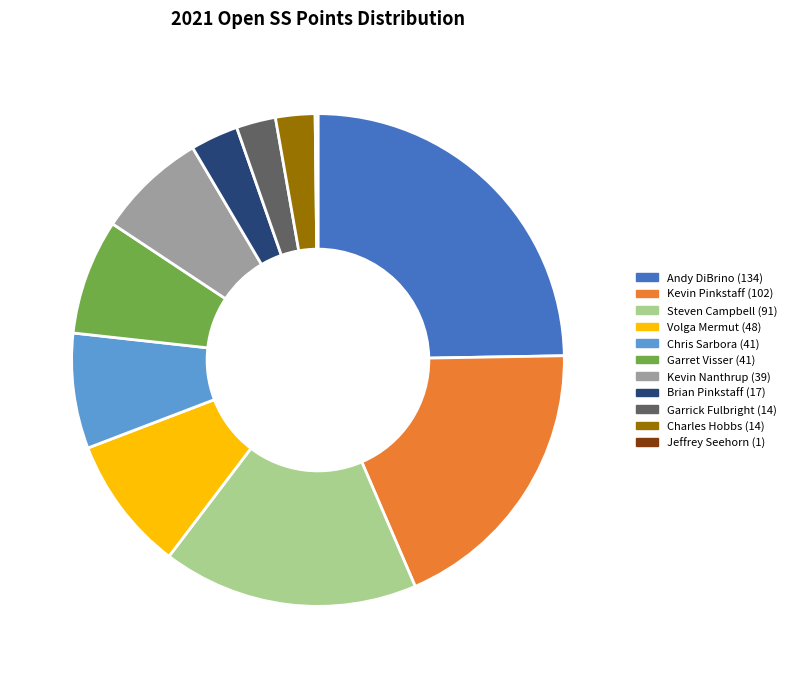

Combined, do Garret Visser (41) and Steven Campbell (91) account for over 50%?

No